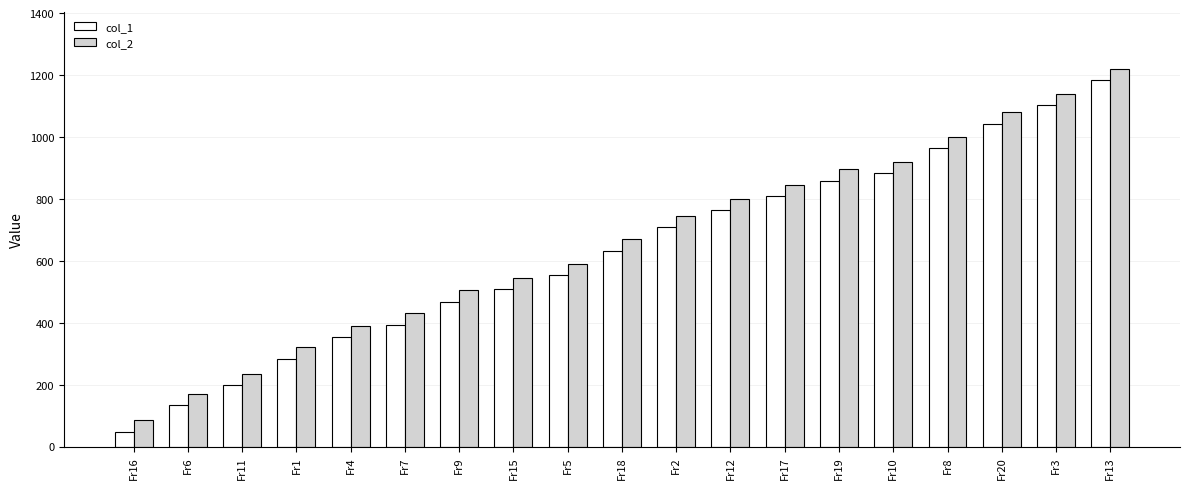

What is the average value of the col_2 series?

662